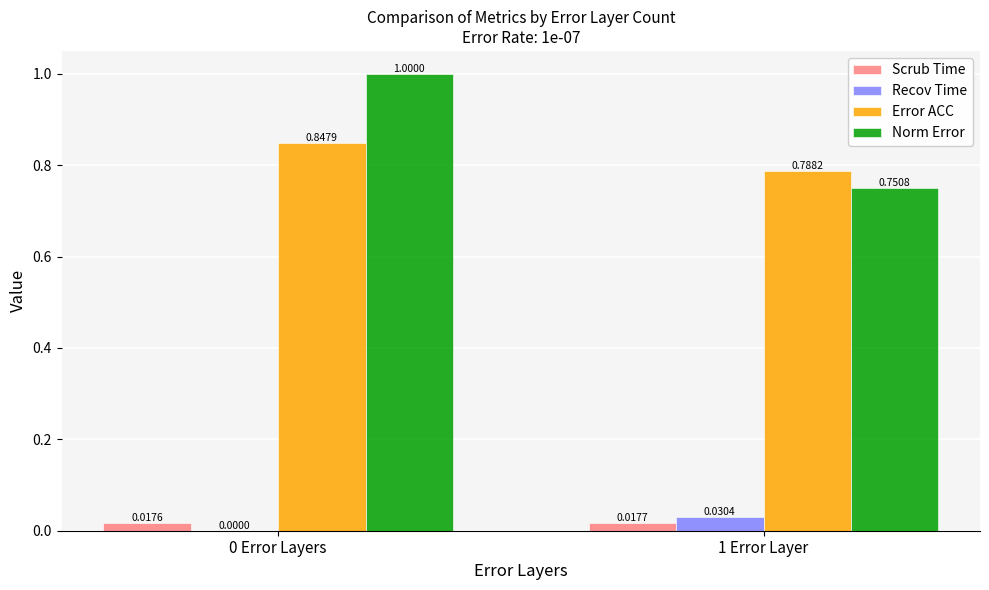

Does the chart contain stacked bars?

No